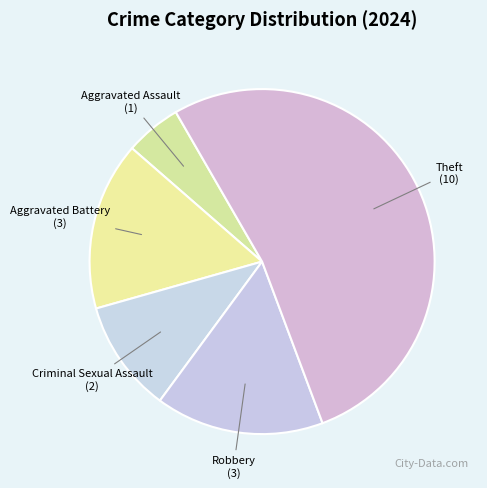

Between Aggravated Assault and Theft, which is larger?

Theft